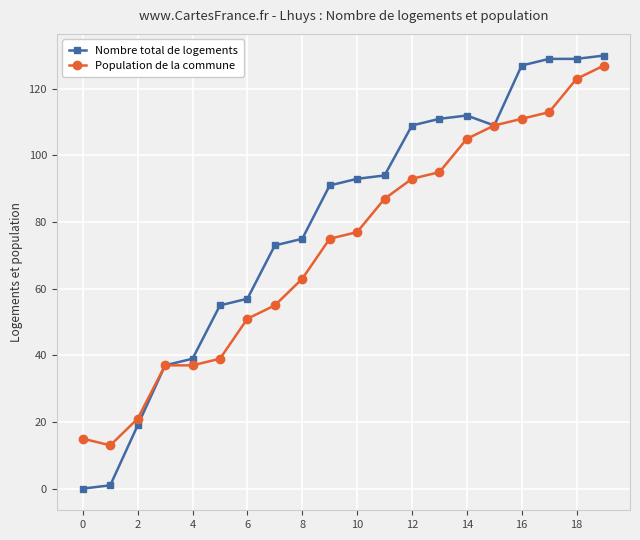

List the series in order of their peak value, lowest first.

Population de la commune, Nombre total de logements